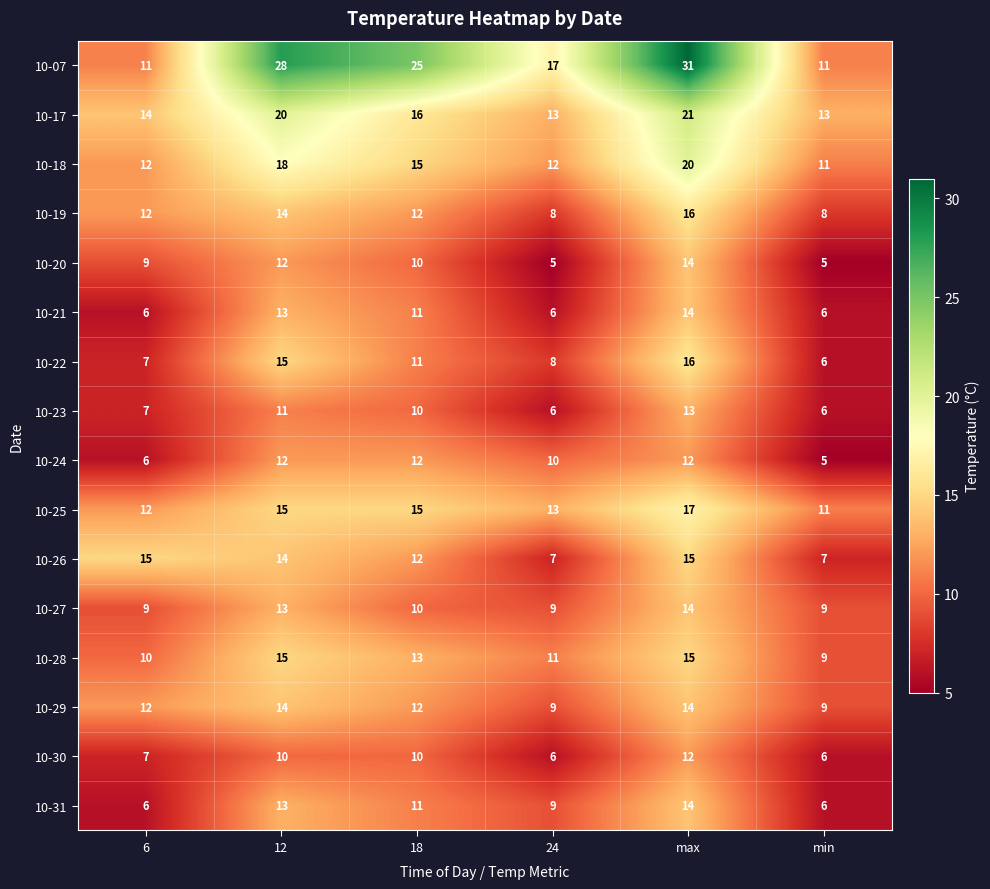

What is the difference between the highest and lowest values at 18?

15